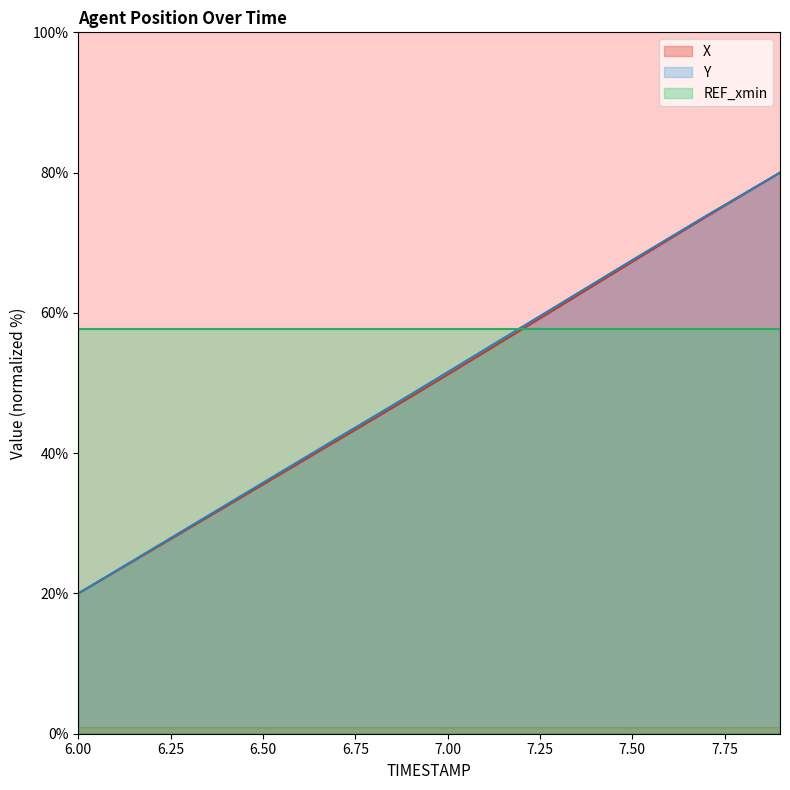

Does the chart display data point markers on the line(s)?

No